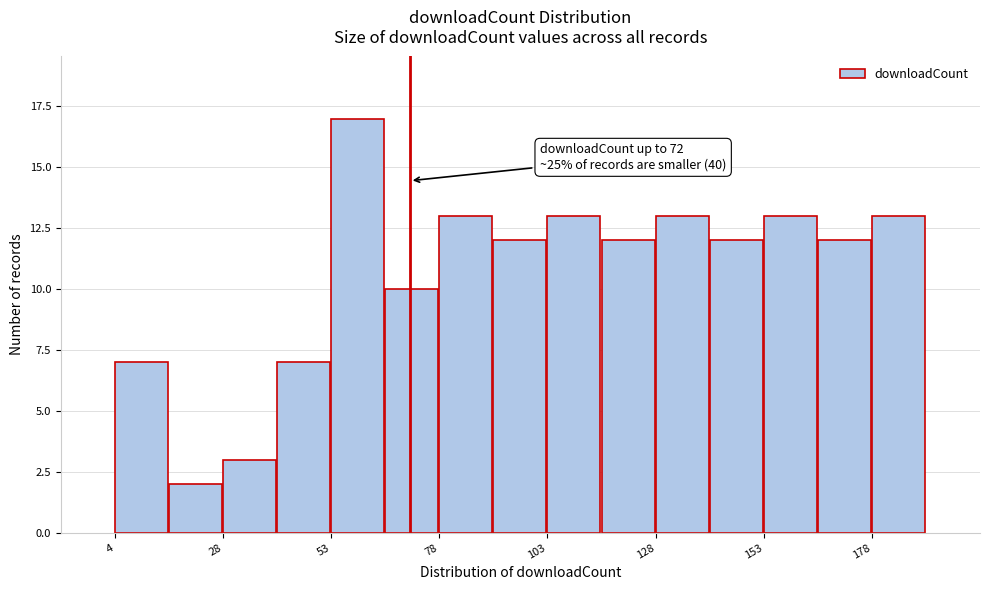

Around what value on the x-axis is the tallest bar? Give the approximate position of its centre, as read against the axis.

60